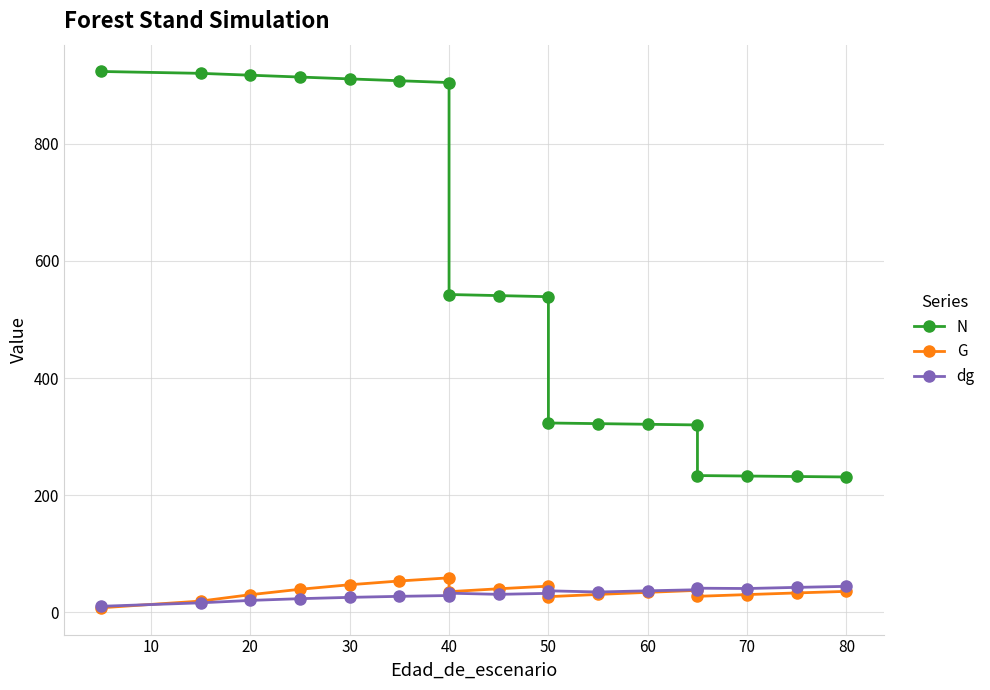

How many lines are shown in the chart?

3